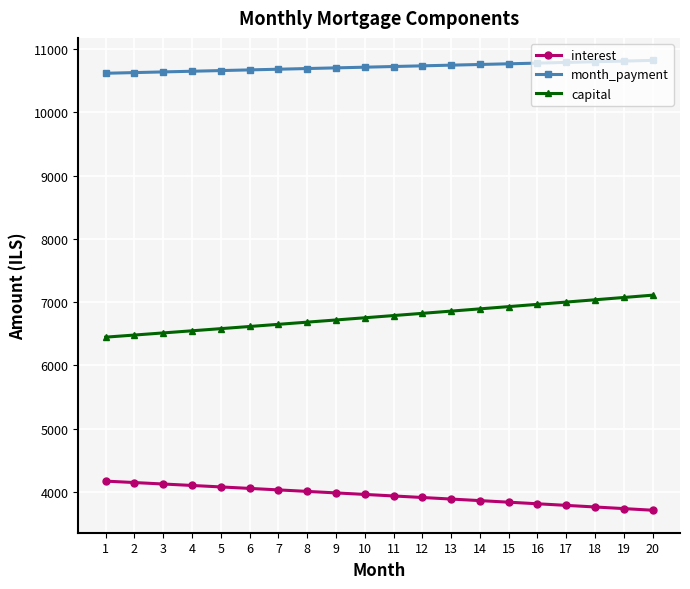

What is the difference between the second highest and minimum values in the interest series?

437.4